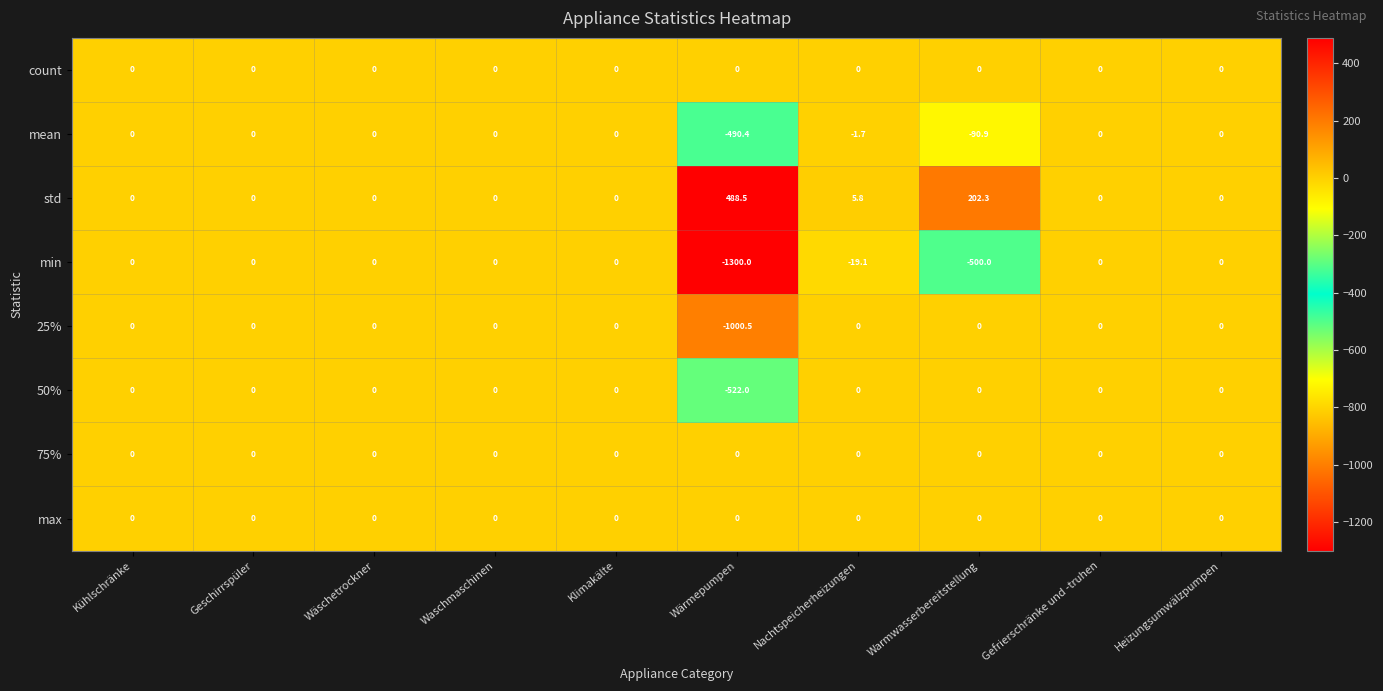

Which series has the largest range (max minus min)?

min